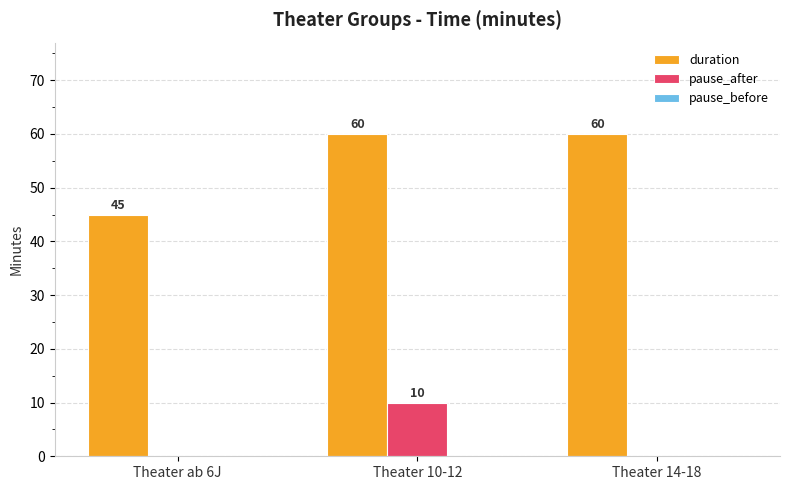

At which category is the sum across all series the highest?

Theater 10-12